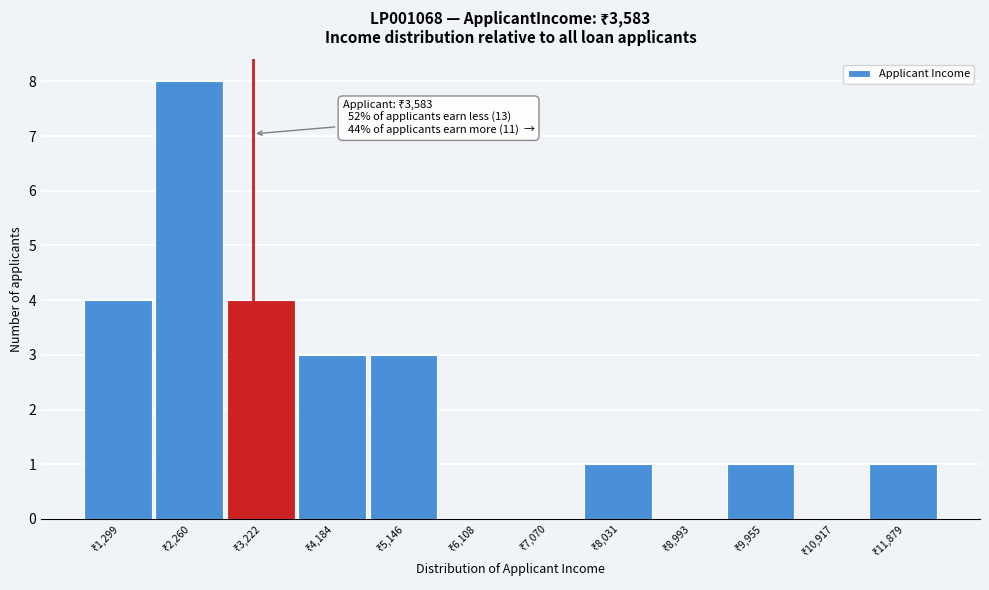

What is the maximum value shown in the chart?

8